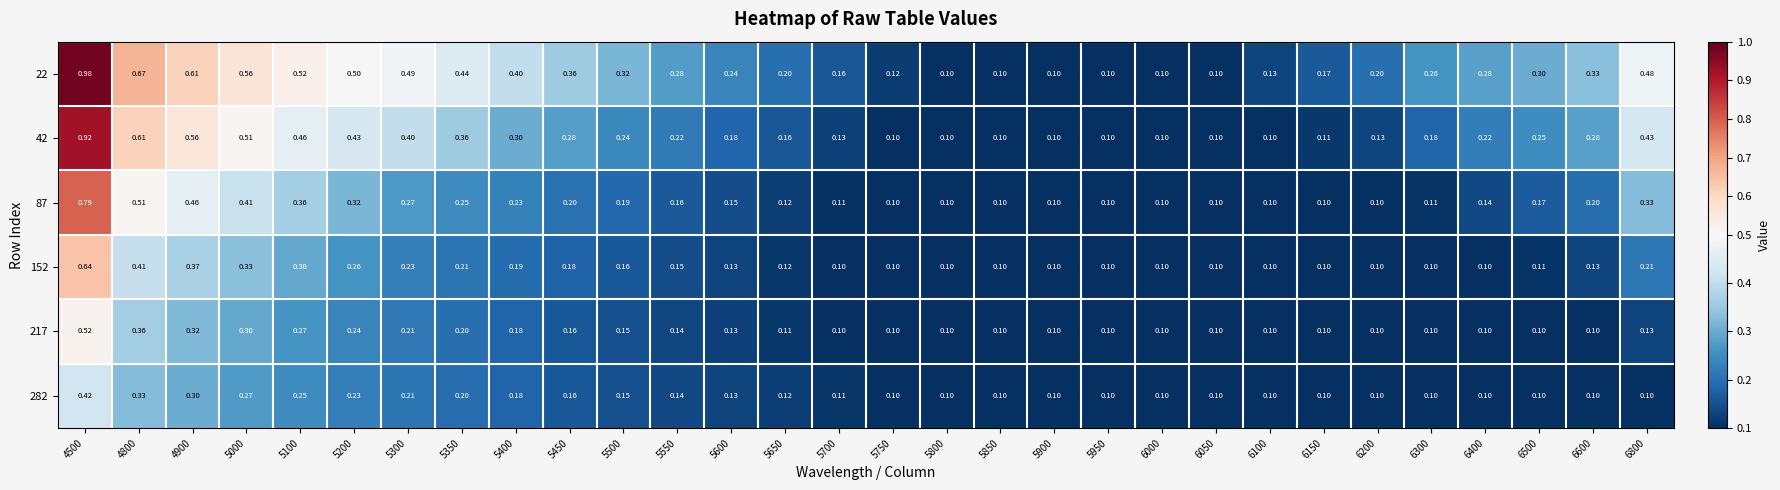

Reading left to right, transcribe all the data shown in this chart.

22: 4500=1.0	4800=0.7	4900=0.6	5000=0.6	5100=0.5	5200=0.5	5300=0.5	5350=0.4	5400=0.4	5450=0.4	5500=0.3	5550=0.3	5600=0.2	5650=0.2	5700=0.2	5750=0.1	5800=0.1	5850=0.1	5900=0.1	5950=0.1	6000=0.1	6050=0.1	6100=0.1	6150=0.2	6200=0.2	6300=0.3	6400=0.3	6500=0.3	6600=0.3	6800=0.5
42: 4500=0.9	4800=0.6	4900=0.6	5000=0.5	5100=0.5	5200=0.4	5300=0.4	5350=0.4	5400=0.3	5450=0.3	5500=0.2	5550=0.2	5600=0.2	5650=0.2	5700=0.1	5750=0.1	5800=0.1	5850=0.1	5900=0.1	5950=0.1	6000=0.1	6050=0.1	6100=0.1	6150=0.1	6200=0.1	6300=0.2	6400=0.2	6500=0.2	6600=0.3	6800=0.4
87: 4500=0.8	4800=0.5	4900=0.5	5000=0.4	5100=0.4	5200=0.3	5300=0.3	5350=0.2	5400=0.2	5450=0.2	5500=0.2	5550=0.2	5600=0.1	5650=0.1	5700=0.1	5750=0.1	5800=0.1	5850=0.1	5900=0.1	5950=0.1	6000=0.1	6050=0.1	6100=0.1	6150=0.1	6200=0.1	6300=0.1	6400=0.1	6500=0.2	6600=0.2	6800=0.3
152: 4500=0.6	4800=0.4	4900=0.4	5000=0.3	5100=0.3	5200=0.3	5300=0.2	5350=0.2	5400=0.2	5450=0.2	5500=0.2	5550=0.1	5600=0.1	5650=0.1	5700=0.1	5750=0.1	5800=0.1	5850=0.1	5900=0.1	5950=0.1	6000=0.1	6050=0.1	6100=0.1	6150=0.1	6200=0.1	6300=0.1	6400=0.1	6500=0.1	6600=0.1	6800=0.2
217: 4500=0.5	4800=0.4	4900=0.3	5000=0.3	5100=0.3	5200=0.2	5300=0.2	5350=0.2	5400=0.2	5450=0.2	5500=0.1	5550=0.1	5600=0.1	5650=0.1	5700=0.1	5750=0.1	5800=0.1	5850=0.1	5900=0.1	5950=0.1	6000=0.1	6050=0.1	6100=0.1	6150=0.1	6200=0.1	6300=0.1	6400=0.1	6500=0.1	6600=0.1	6800=0.1
282: 4500=0.4	4800=0.3	4900=0.3	5000=0.3	5100=0.2	5200=0.2	5300=0.2	5350=0.2	5400=0.2	5450=0.2	5500=0.1	5550=0.1	5600=0.1	5650=0.1	5700=0.1	5750=0.1	5800=0.1	5850=0.1	5900=0.1	5950=0.1	6000=0.1	6050=0.1	6100=0.1	6150=0.1	6200=0.1	6300=0.1	6400=0.1	6500=0.1	6600=0.1	6800=0.1